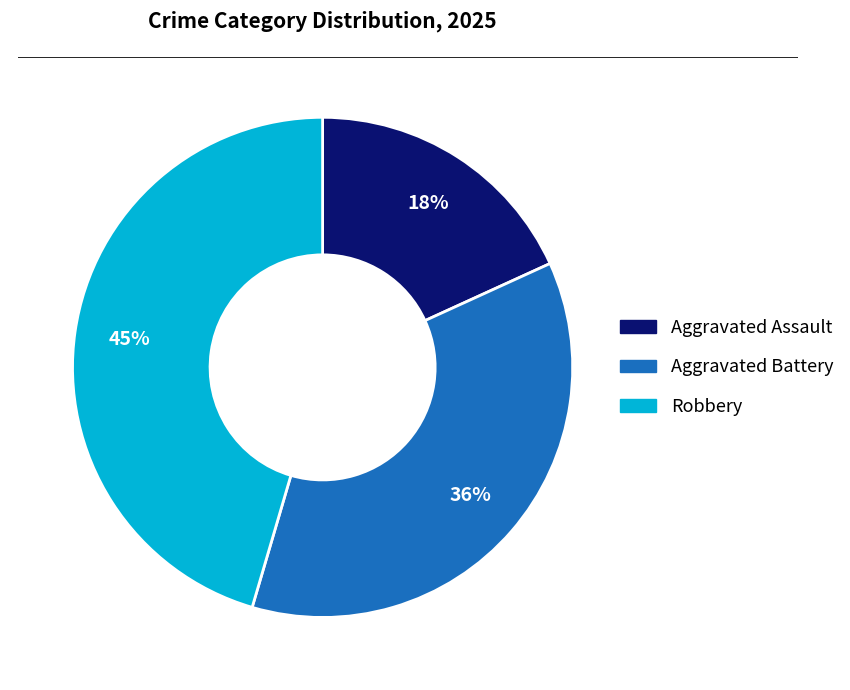

Combined, do Robbery and Aggravated Assault account for over 50%?

Yes